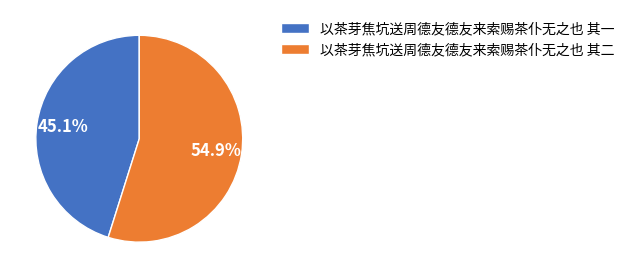

What is the total percentage of 以茶芽焦坑送周德友德友来索赐茶仆无之也 其一 and 以茶芽焦坑送周德友德友来索赐茶仆无之也 其二?

100.0%